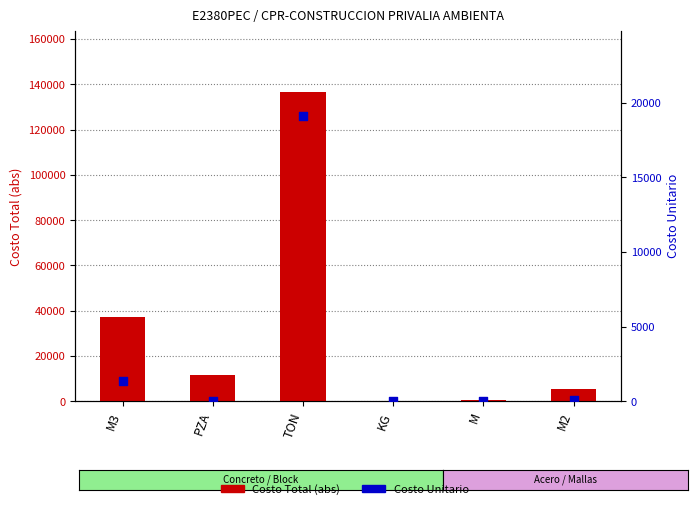

At which category is the sum across all series the highest?

TON